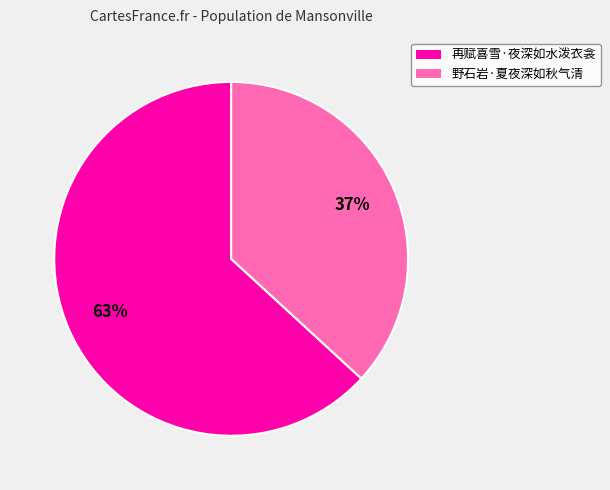

Which slice is the smallest?

野石岩·夏夜深如秋气清